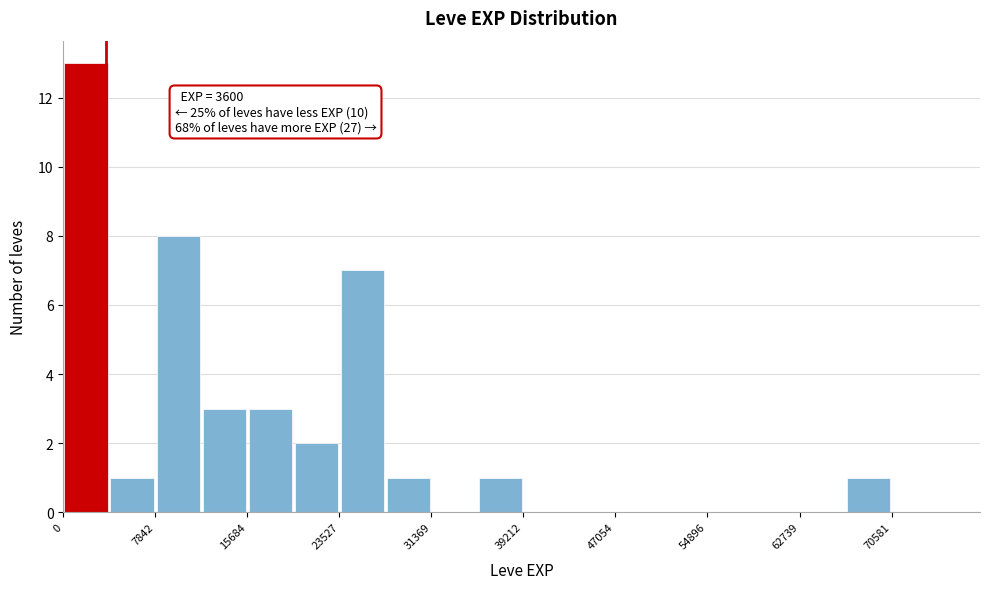

Around what value on the x-axis is the tallest bar? Give the approximate position of its centre, as read against the axis.

2000